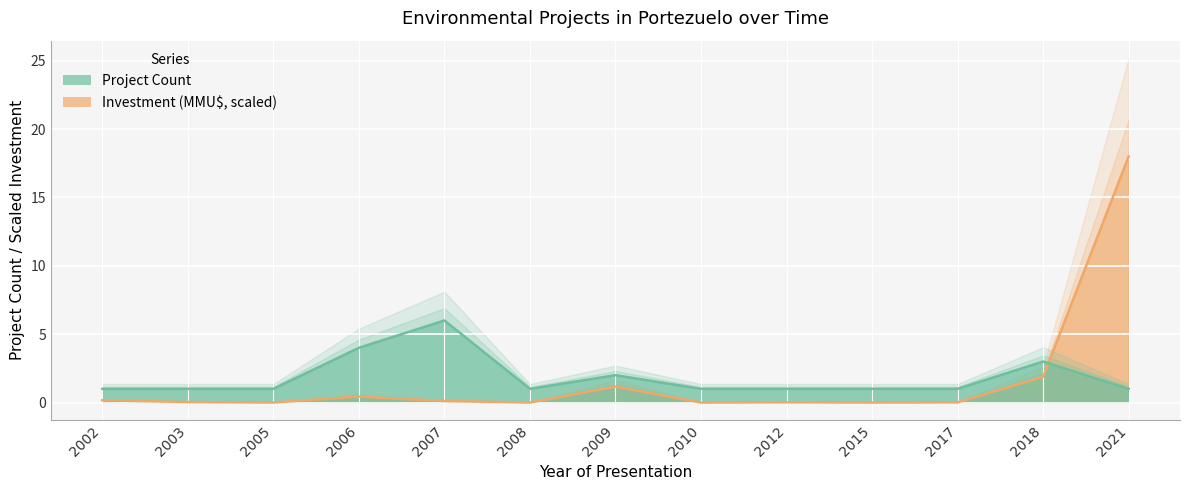

List the labels in order of Project Count value, largest first.

2007, 2006, 2018, 2009, 2002, 2003, 2005, 2008, 2010, 2012, 2015, 2017, 2021